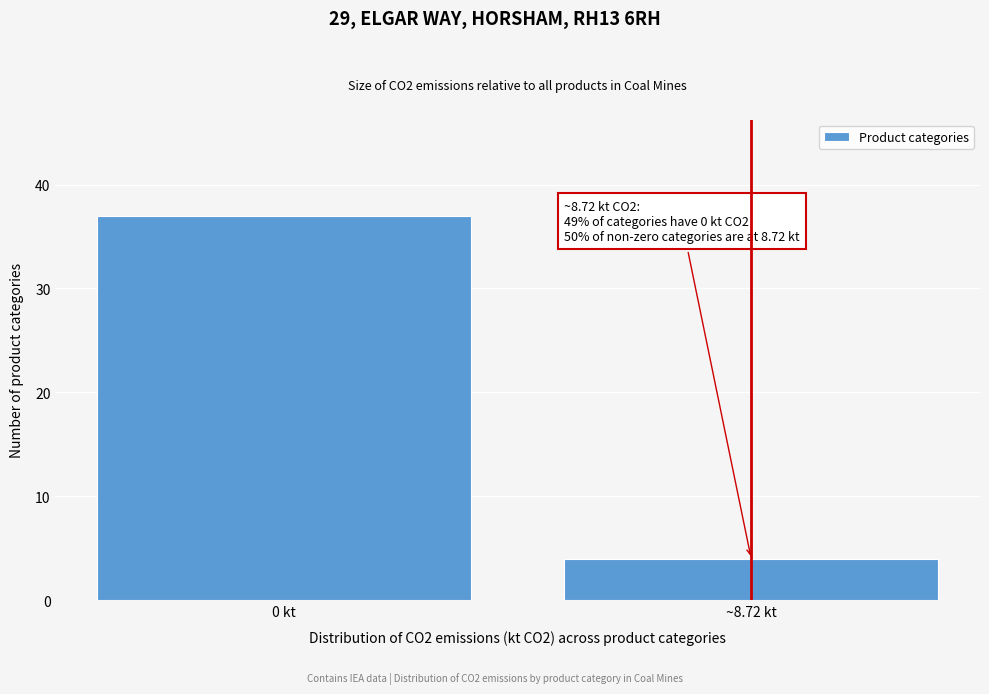

Reading left to right, what are all the values shown in this chart?

0 kt=37	~8.72 kt=4